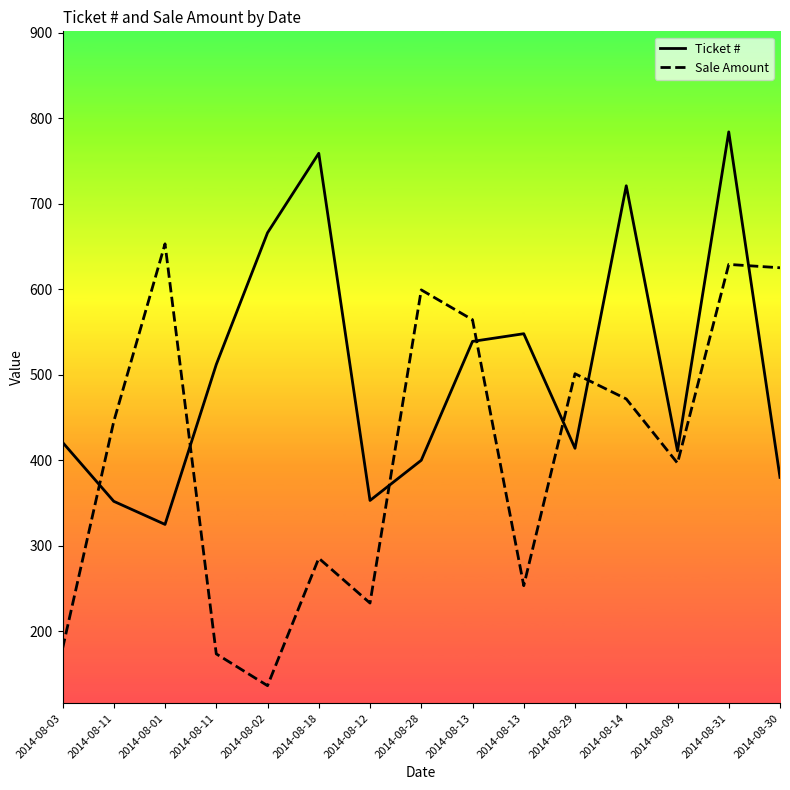

Which series has the largest range (max minus min)?

Sale Amount